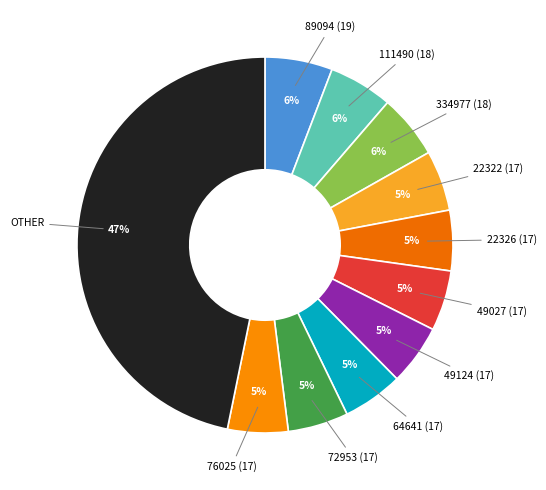

What is the ratio of the value at 76025 (17) to the value at 72953 (17)?

1.0